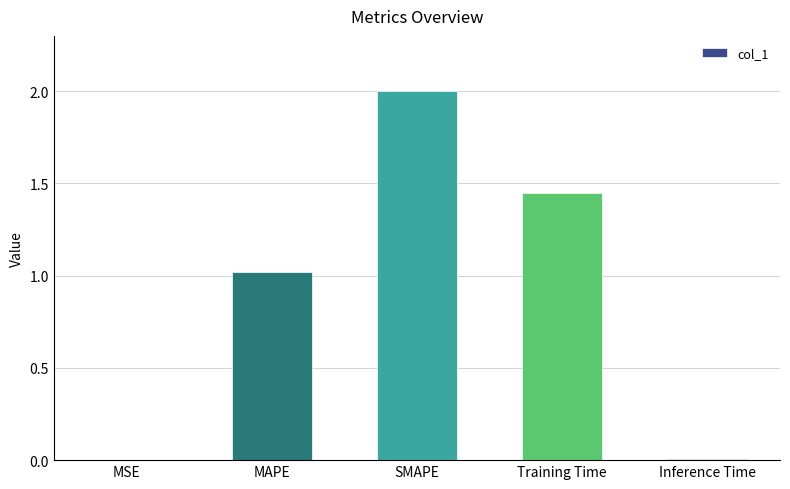

At which label is the value closest to 1?

MAPE